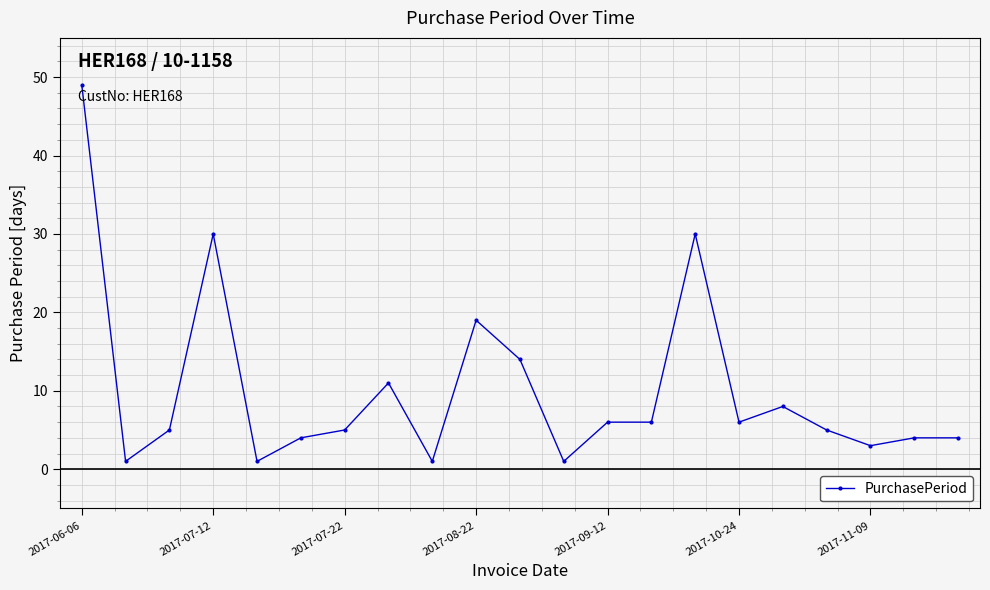

What is the difference between the second highest and second lowest values?

29